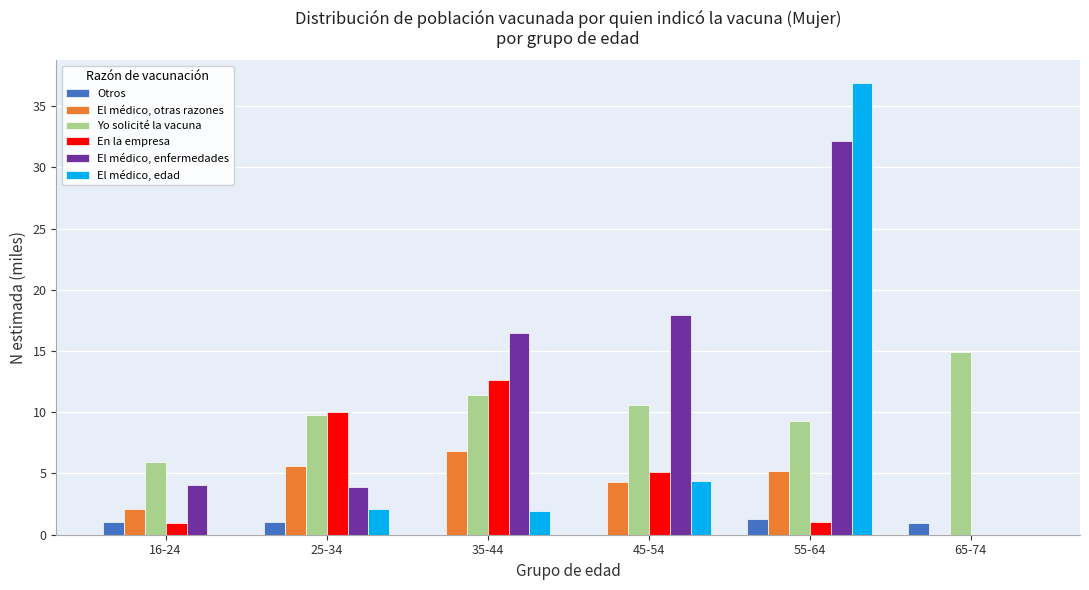

What is the sum of all El médico, otras razones values?

24.1